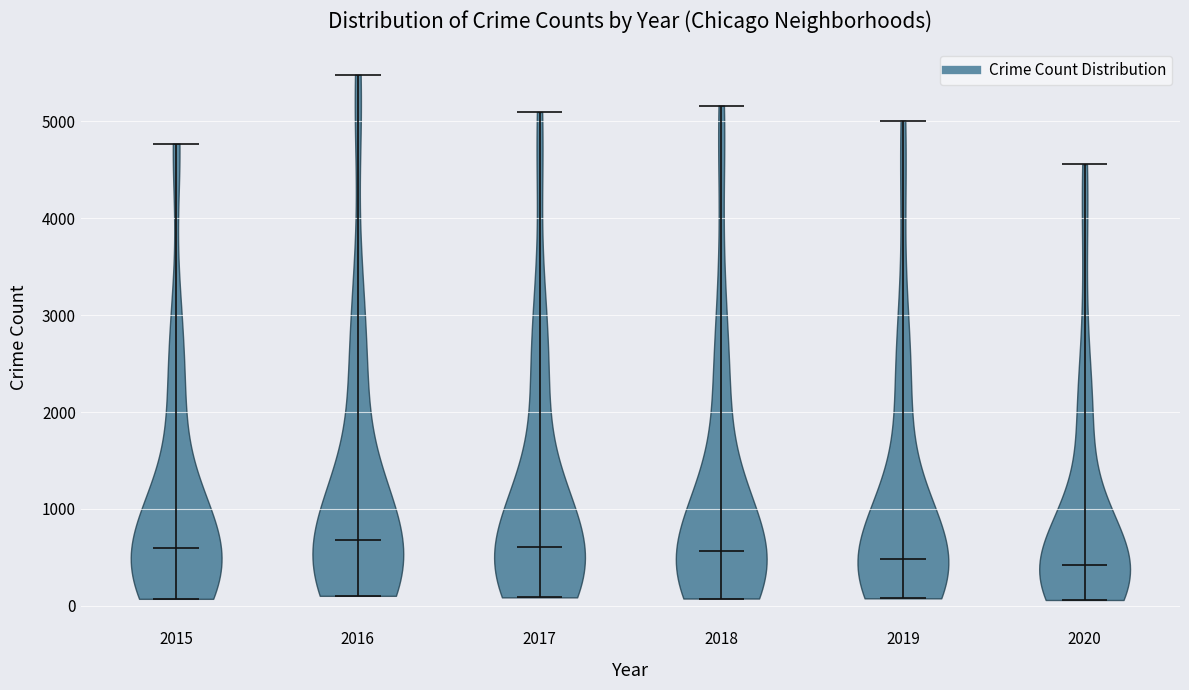

Where does the median line of the violin at x = 2019 sit on the y-axis? The values are not printed on the chart, so give them approximately, as read against the axis.

500